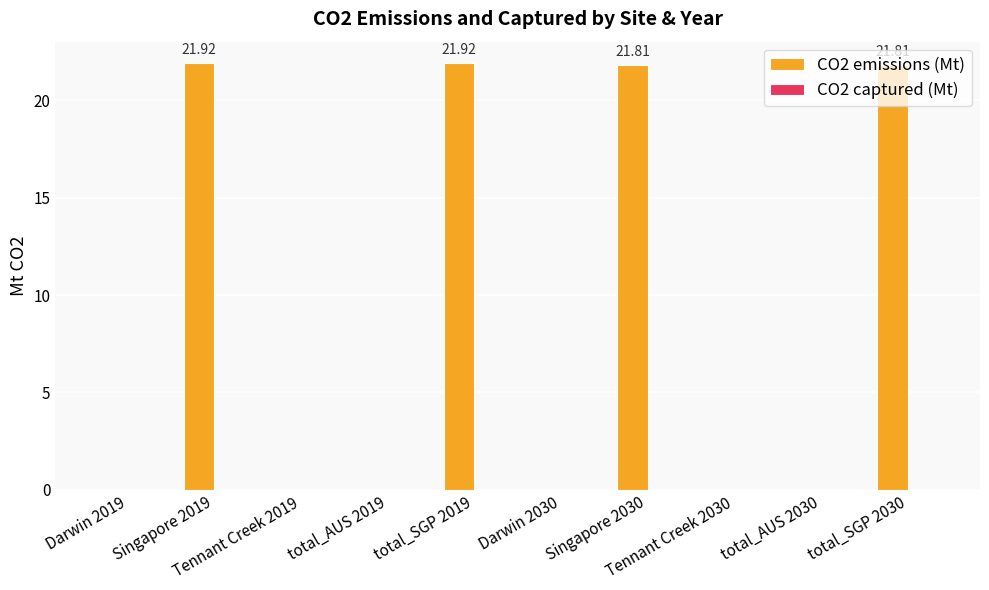

What is the sum of all values?

87.5